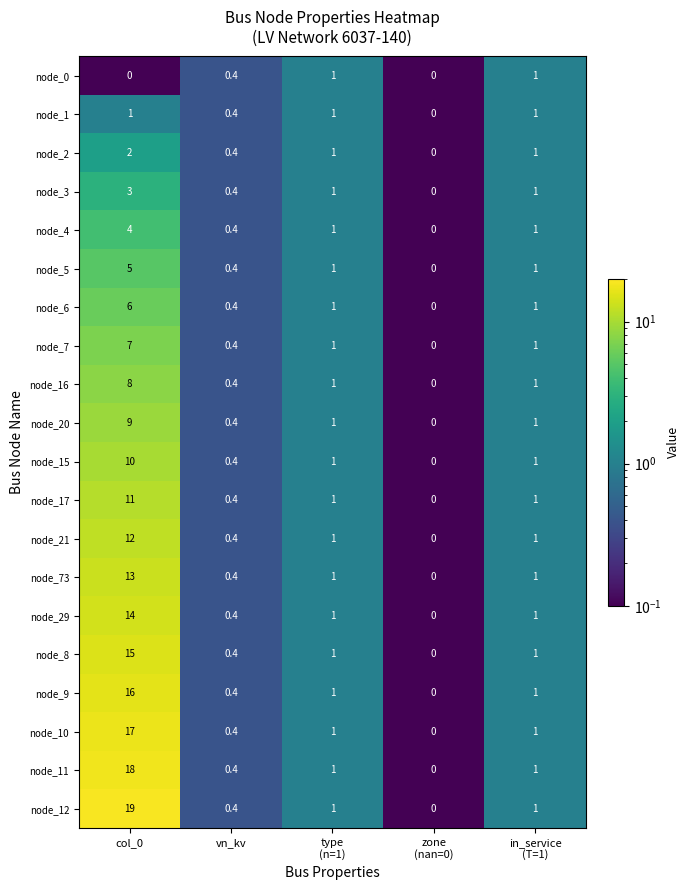

What is the average value of the node_16 series?

2.1